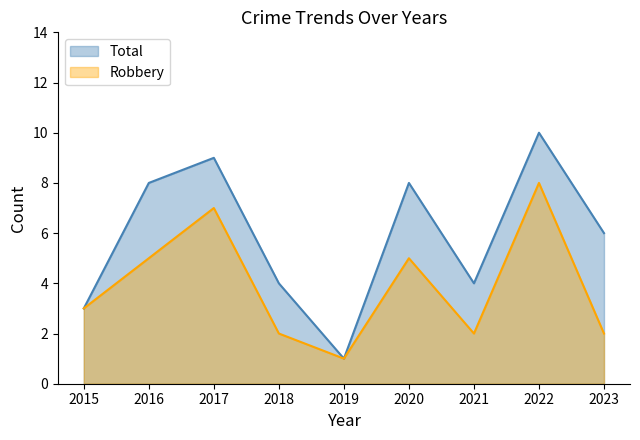

What is the value of the Total point at the 1st from the left?

3